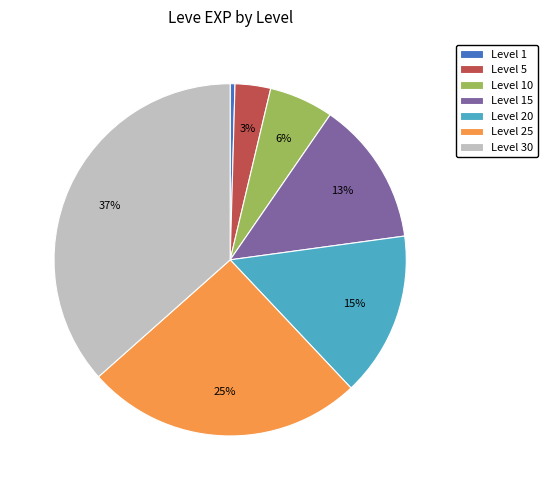

The Level 25 slice represents 25% of the pie. True or false?

True